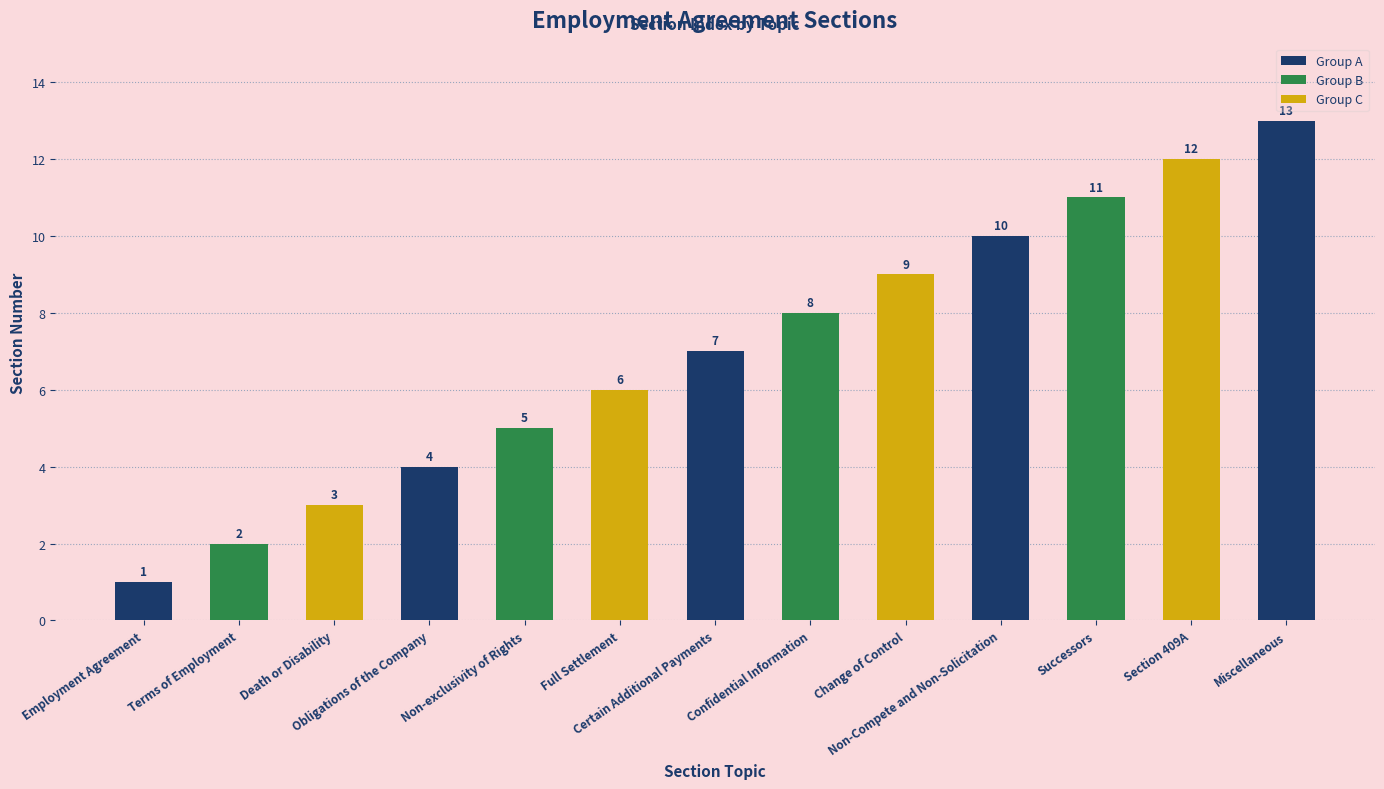

What is the label of the 10th bar from the right?

Obligations of the Company